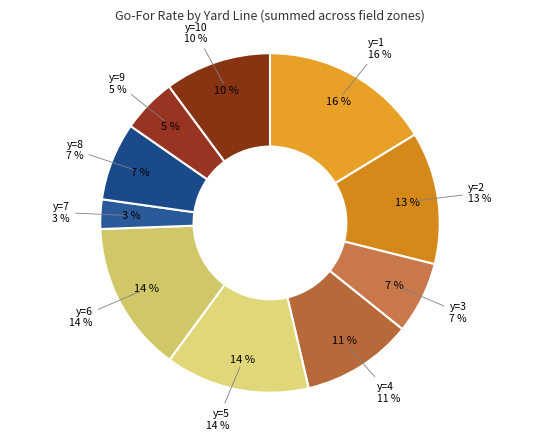

How many segments does this pie chart have?

10